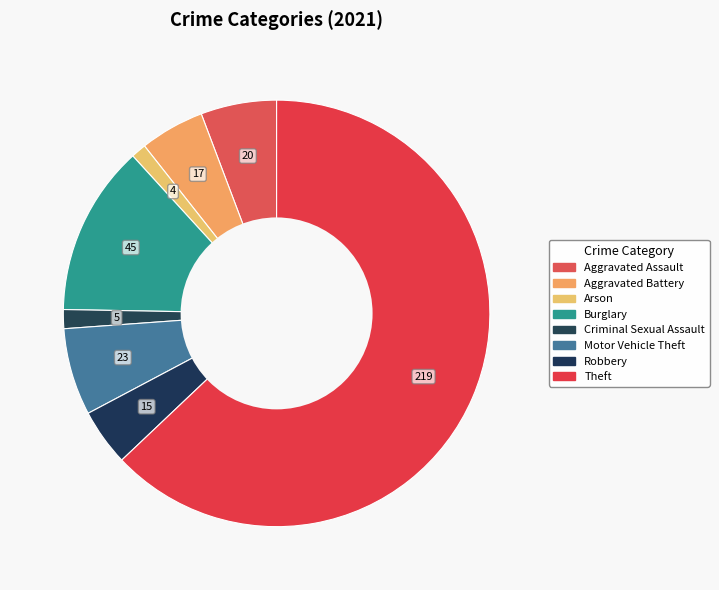

Count the number of slices in the pie.

8